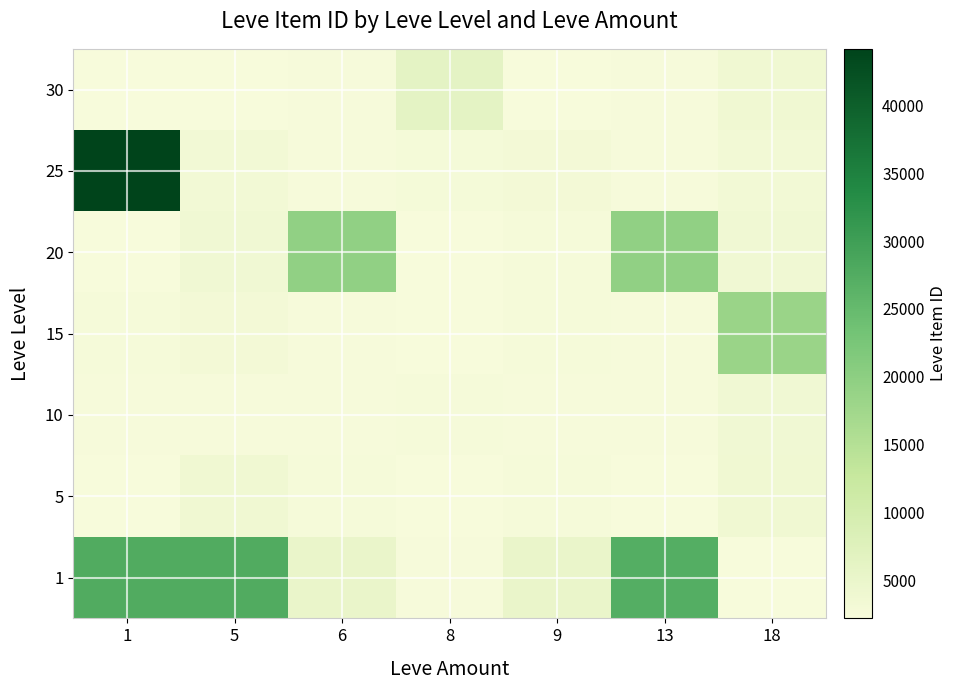

Rank the series by their maximum value, from lowest to highest.

10, 5, 30, 15, 20, 1, 25